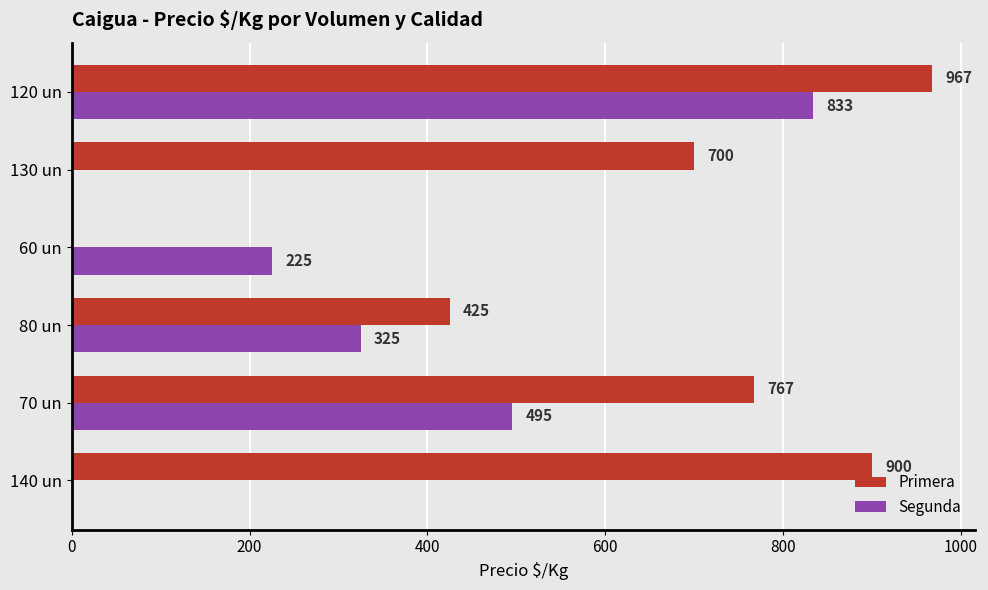

The Primera series shows 1192 at 140 un. True or false?

False